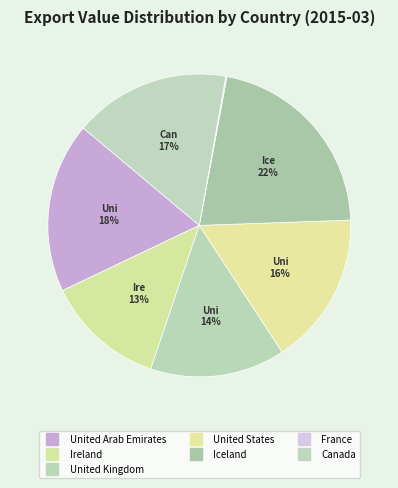

What is the ratio of the value at Iceland to the value at United Kingdom?

1.5